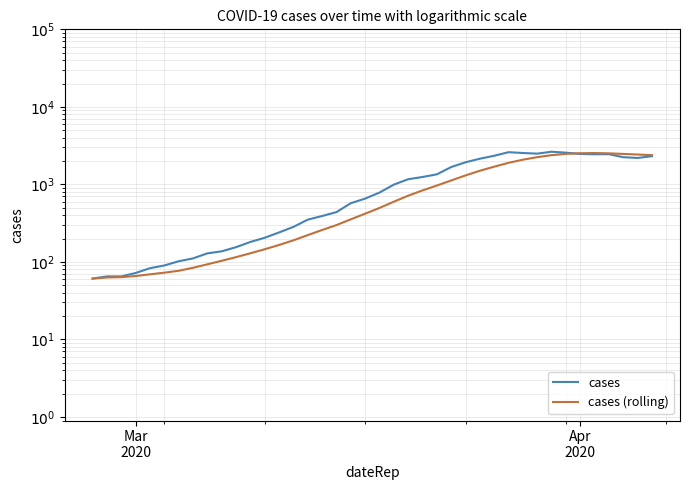

How many interior local peaks does the cases (rolling) series have?

1